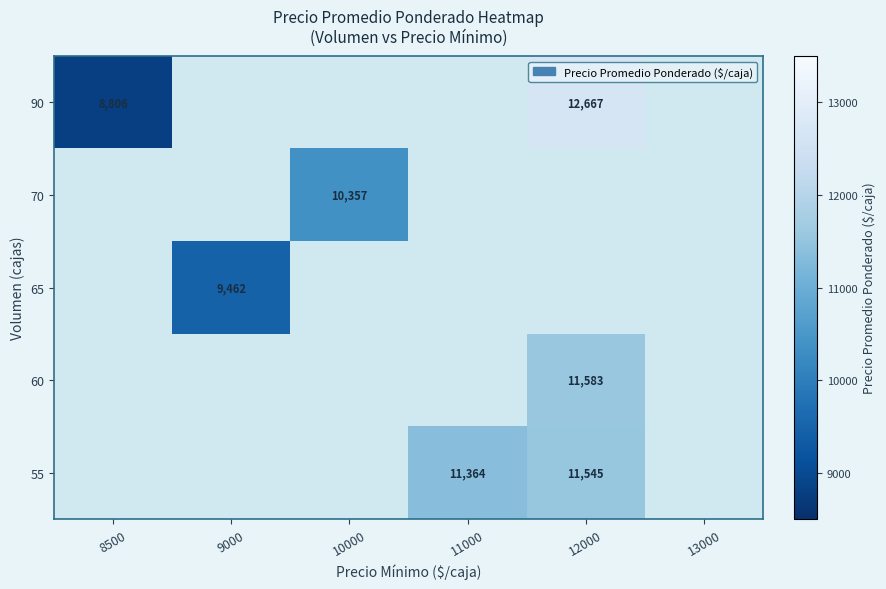

True or false: 70 has a value of 10357 at 10000.

True